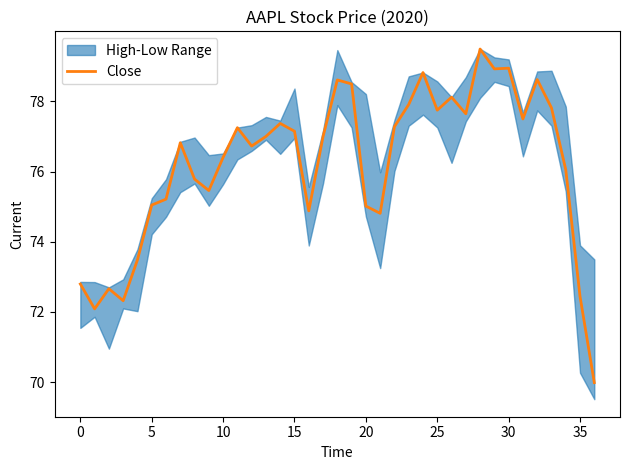

What is the label of the 23rd point from the right?

14